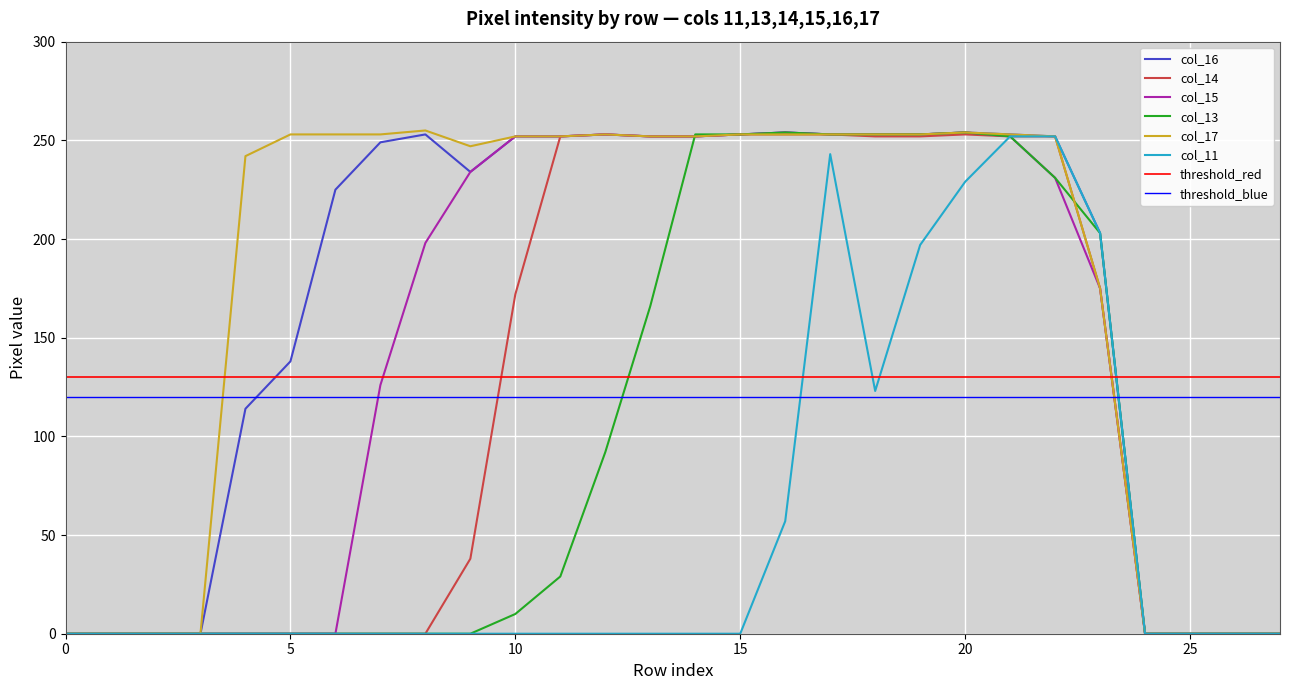

Read the col_17 value at 5, to the nearest 10.

250